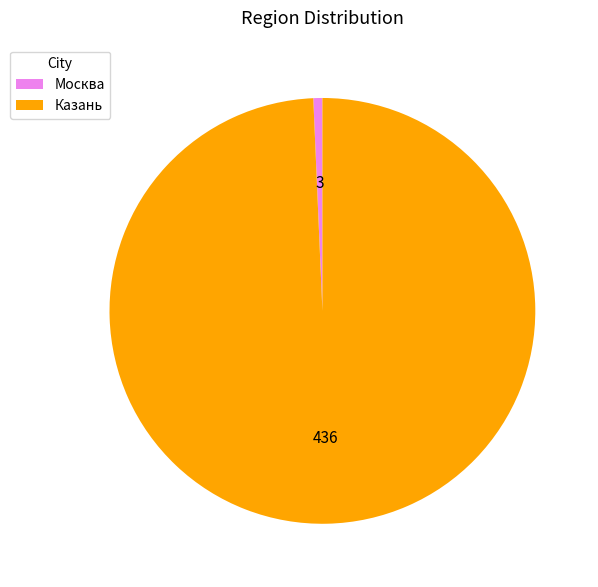

What is the largest slice in the pie chart?

Казань